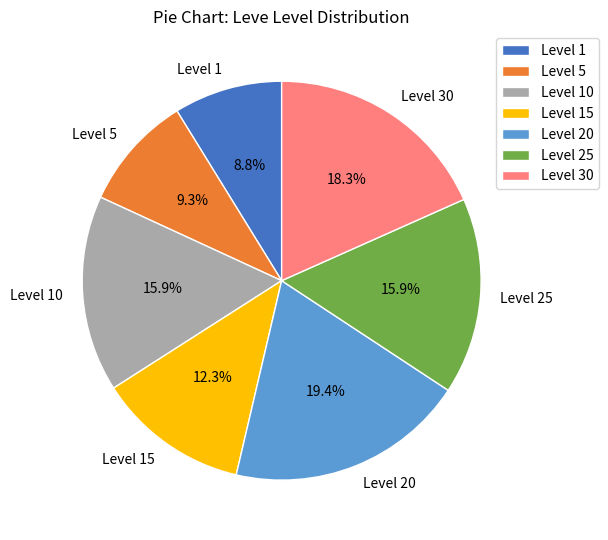

Is the sum of Level 30 and Level 10 greater than half?

No